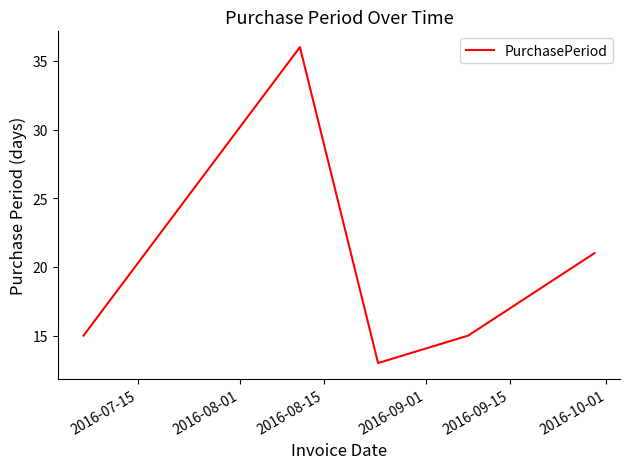

How many lines are shown in the chart?

1